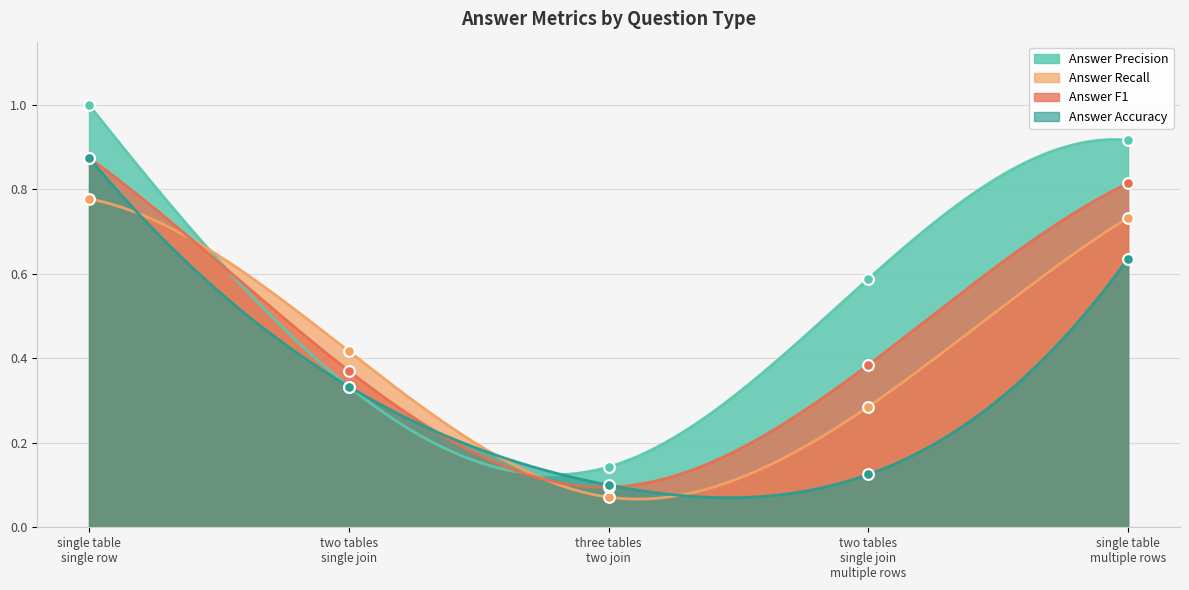

At which category is the sum across all series the highest?

single table
single row